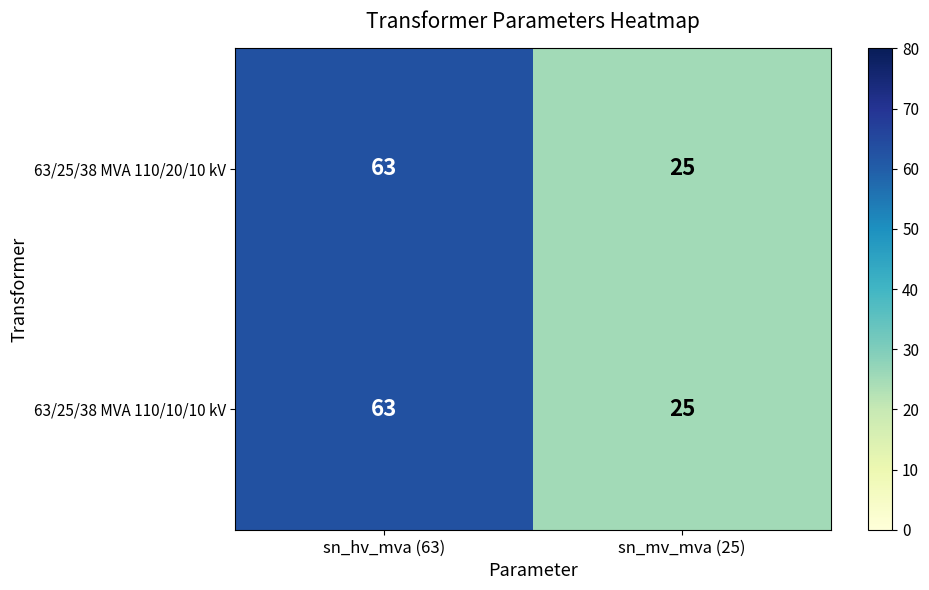

Read the 63/25/38 MVA 110/20/10 kV value at sn_hv_mva (63).

63